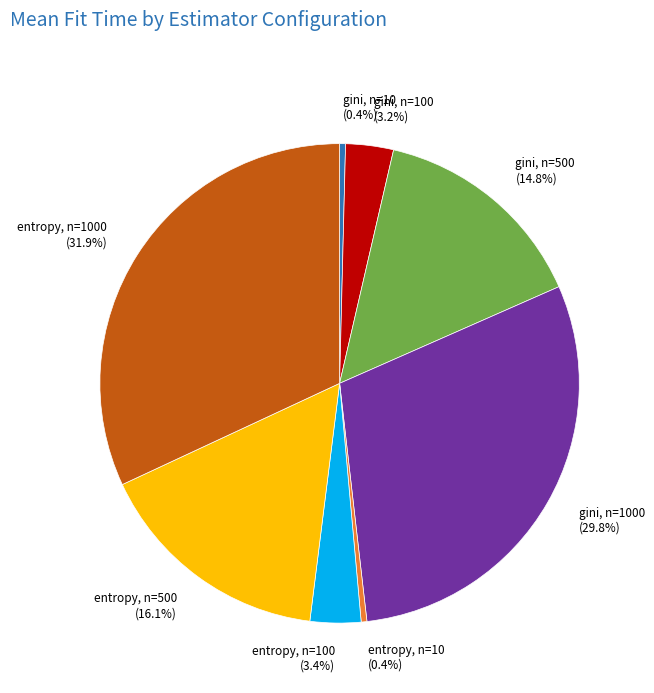

Approximately how many times larger is the value at entropy, n=1000 (31.9%) compared to gini, n=1000 (29.8%)?

1.1